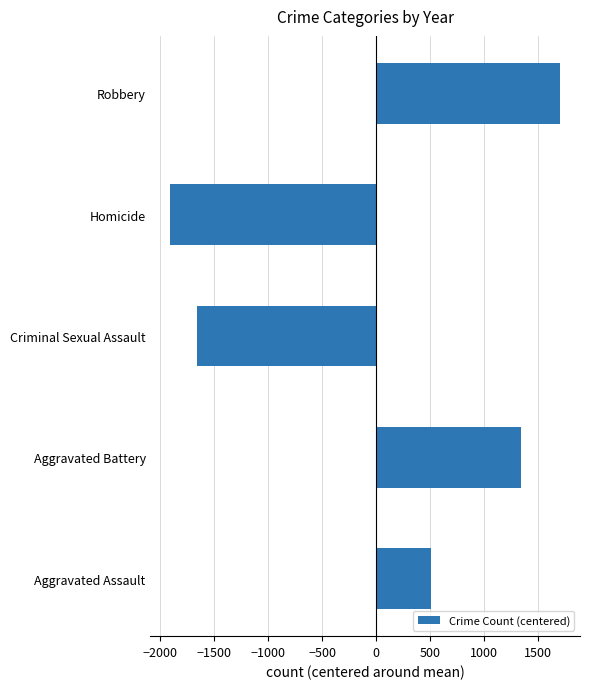

The value at Robbery is 1713. True or false?

True